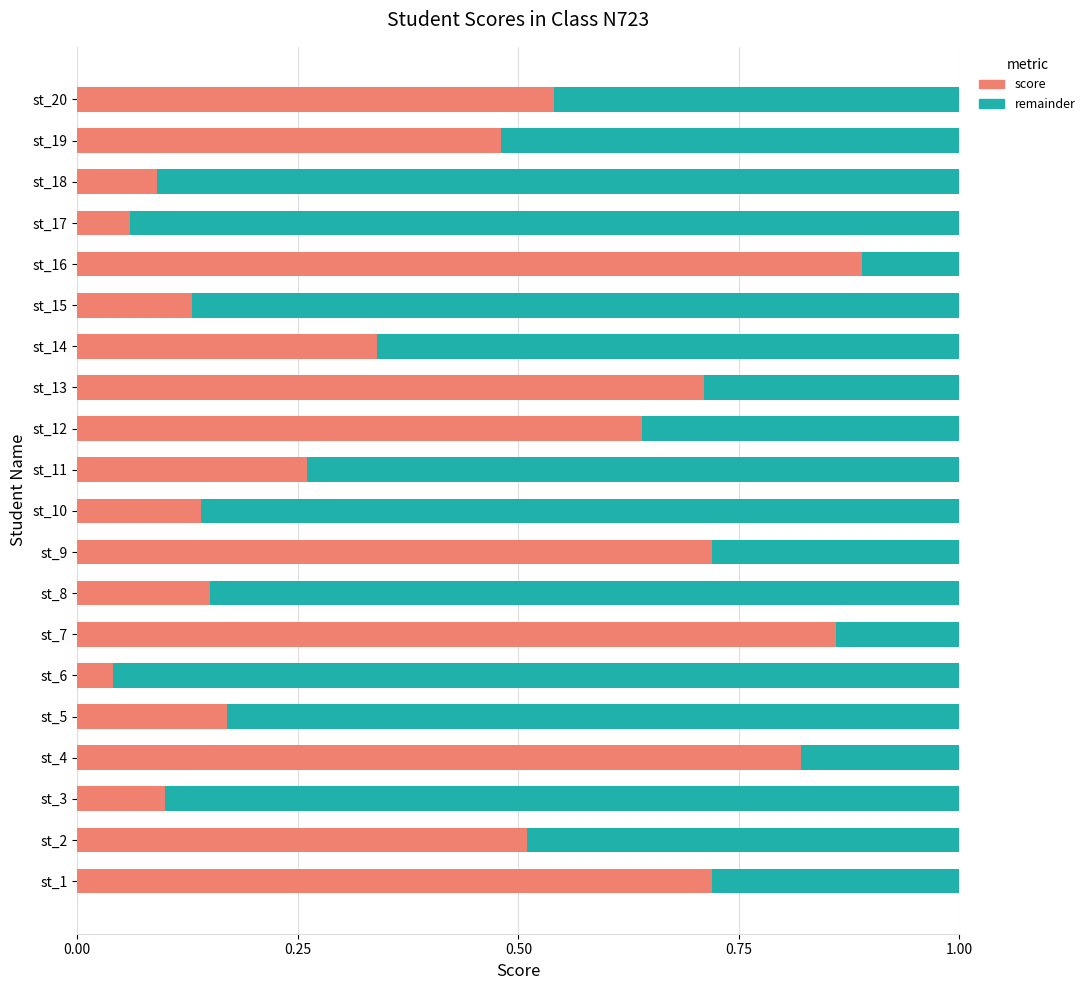

True or false: score has a value of 0.1 at st_10.

True